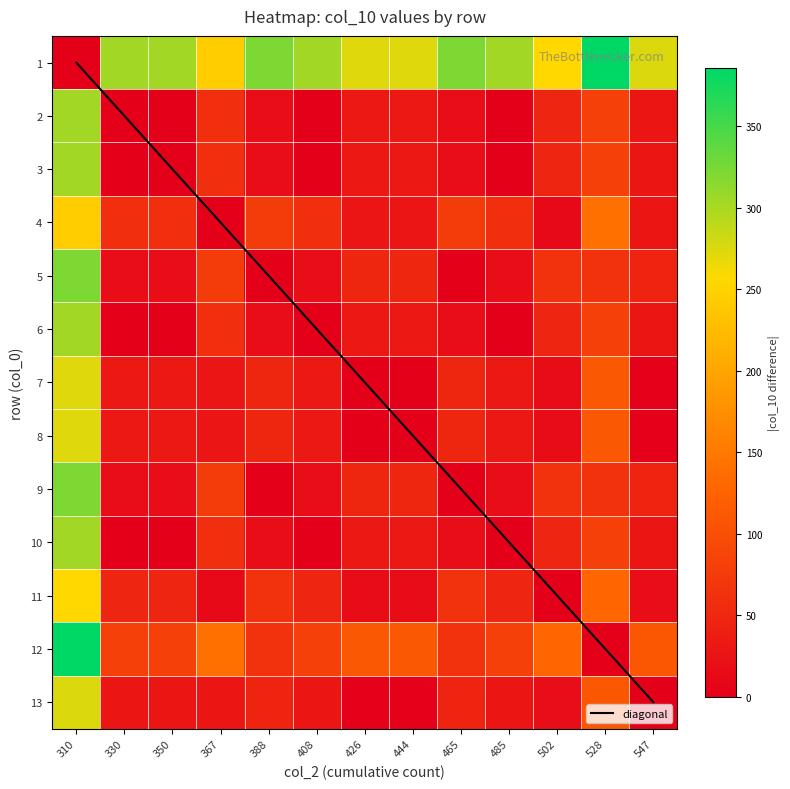

At which label does 6 first exceed 29?

310